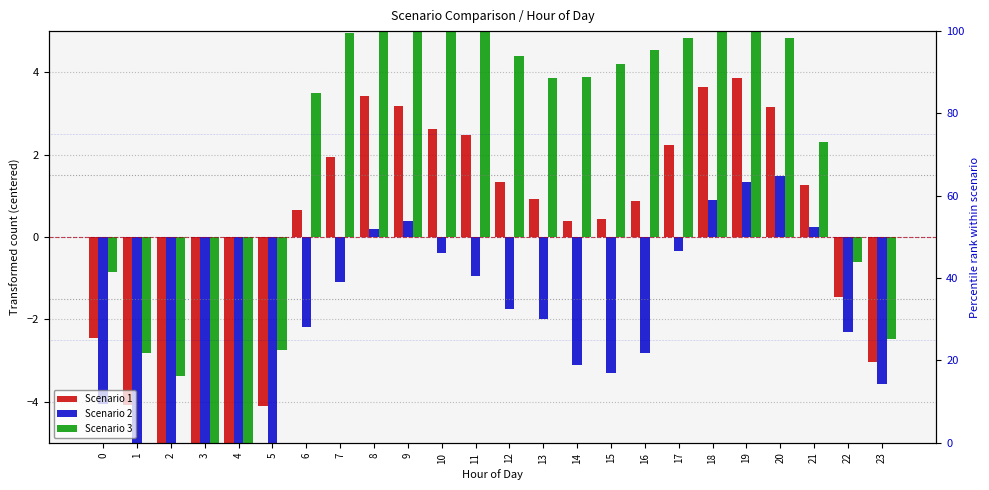

Is the value of Scenario 1 at 16 greater than the value of Scenario 2 at 10?

Yes